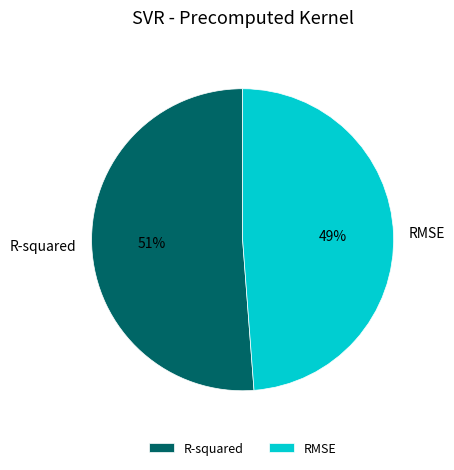

How many slices are in this pie chart?

2